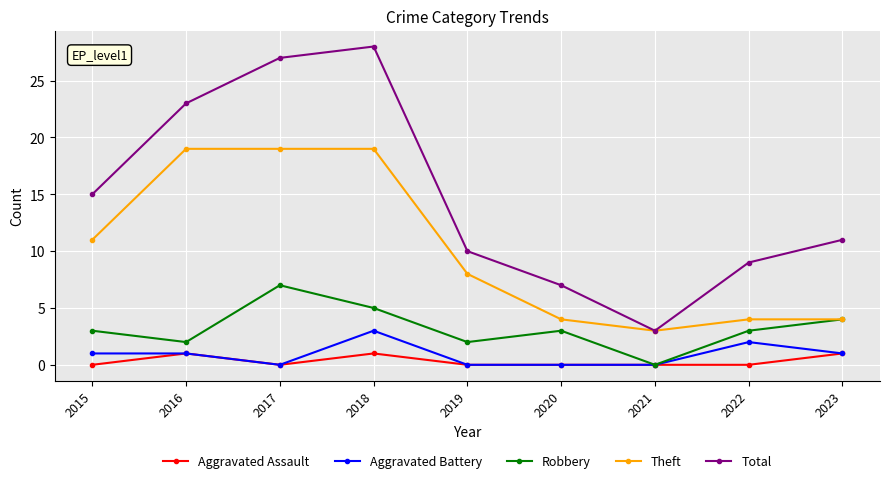

At which category is the sum across all series the highest?

2018